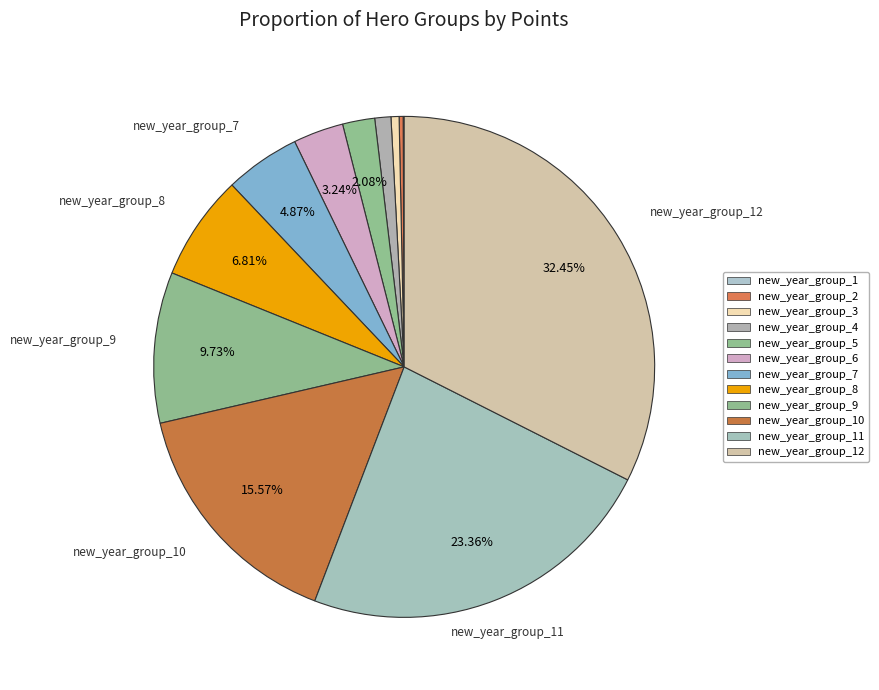

Which slice is the largest?

new_year_group_12